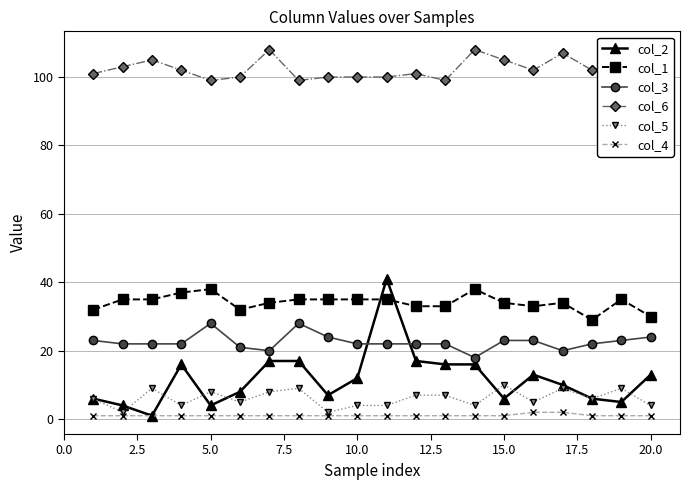

True or false: col_5 has more than 0 points higher than both neighbors.

True